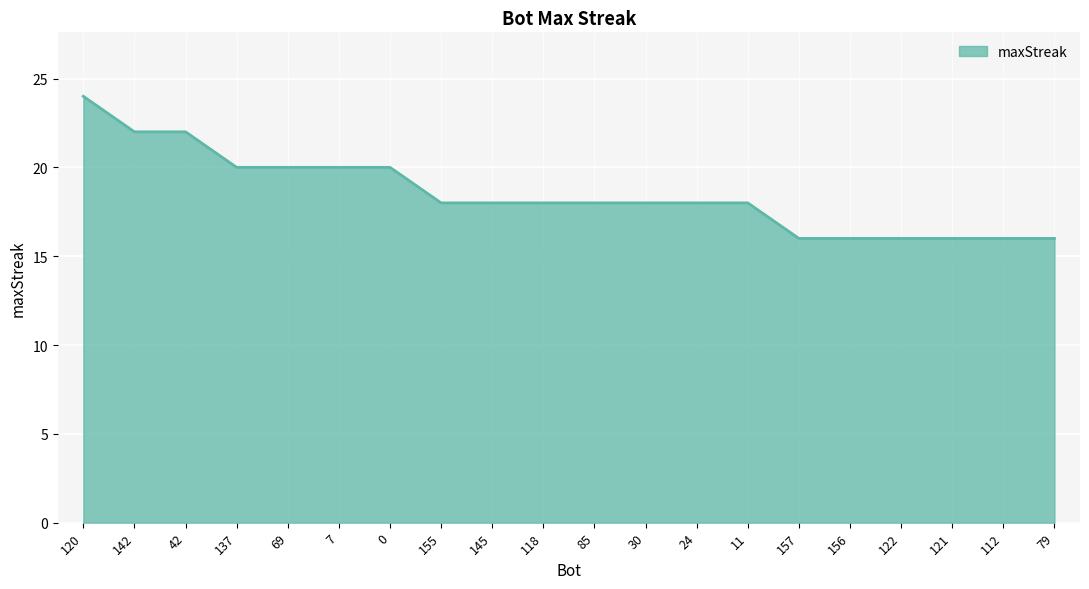

What position from the right is 79?

1